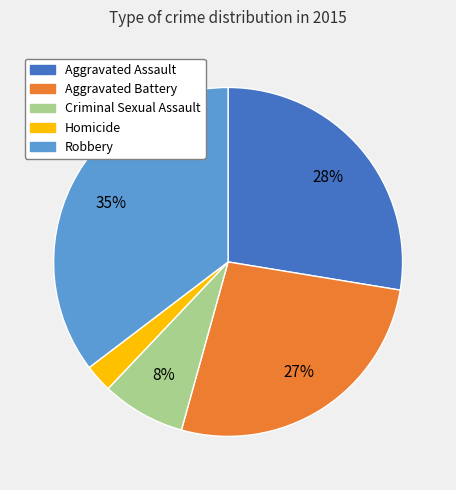

The Criminal Sexual Assault slice represents 8% of the pie. True or false?

True